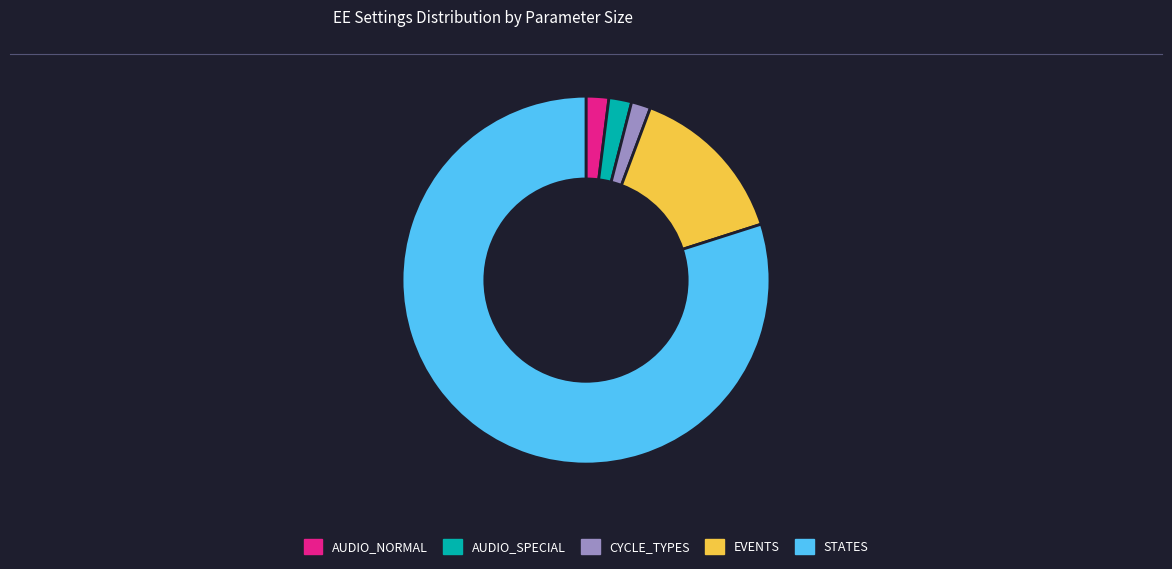

What is the ratio of the value at EVENTS to the value at AUDIO_NORMAL?

7.2